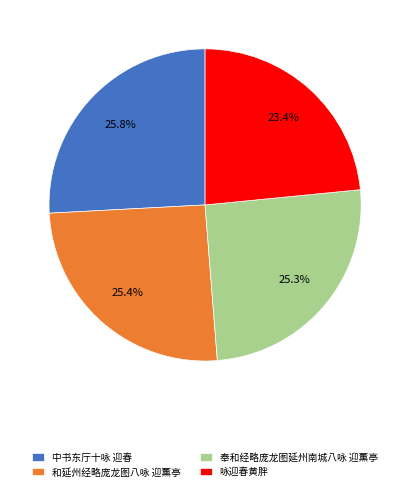

Does 咏迎春黄胖 account for over 50% of the chart?

No